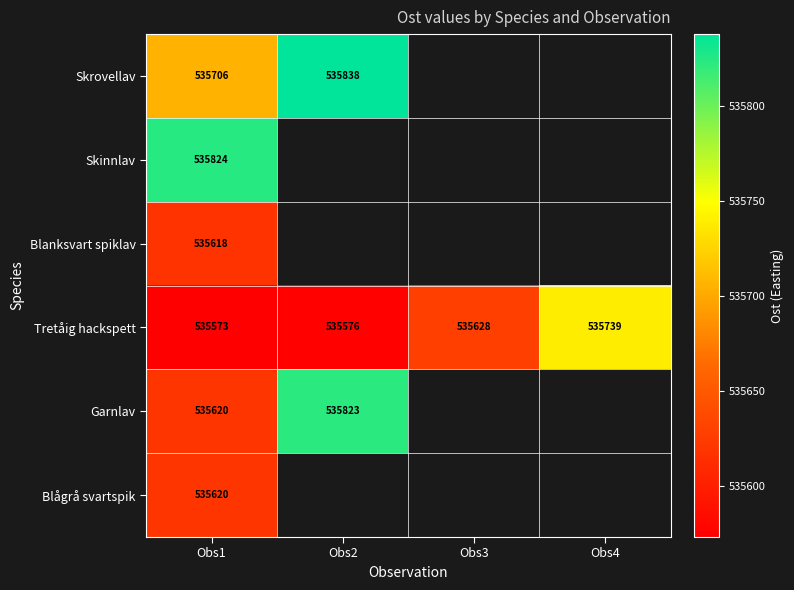

Which label corresponds to the largest value in the chart?

Obs2